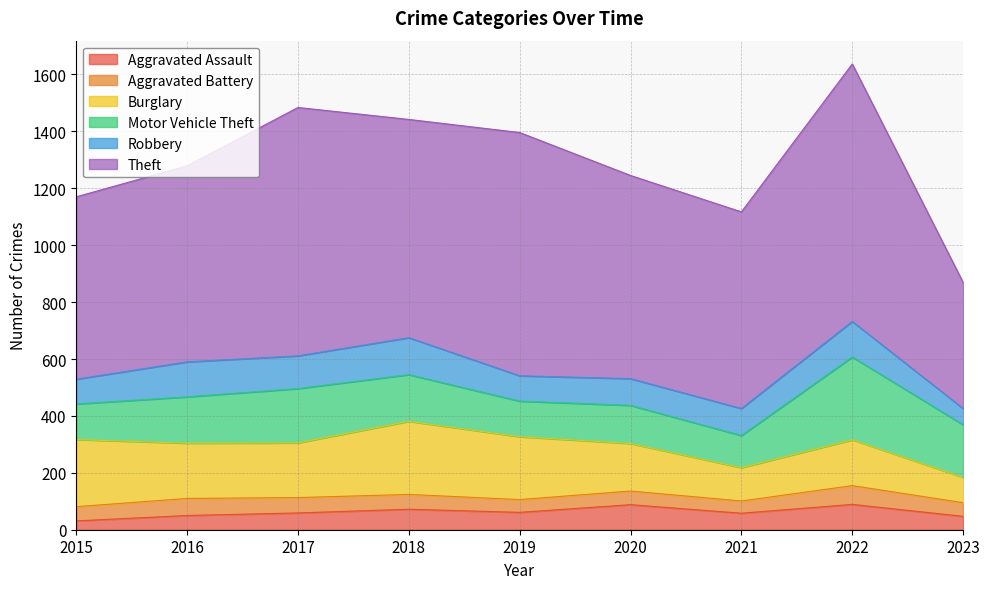

True or false: Theft and Burglary intersect in this chart.

False